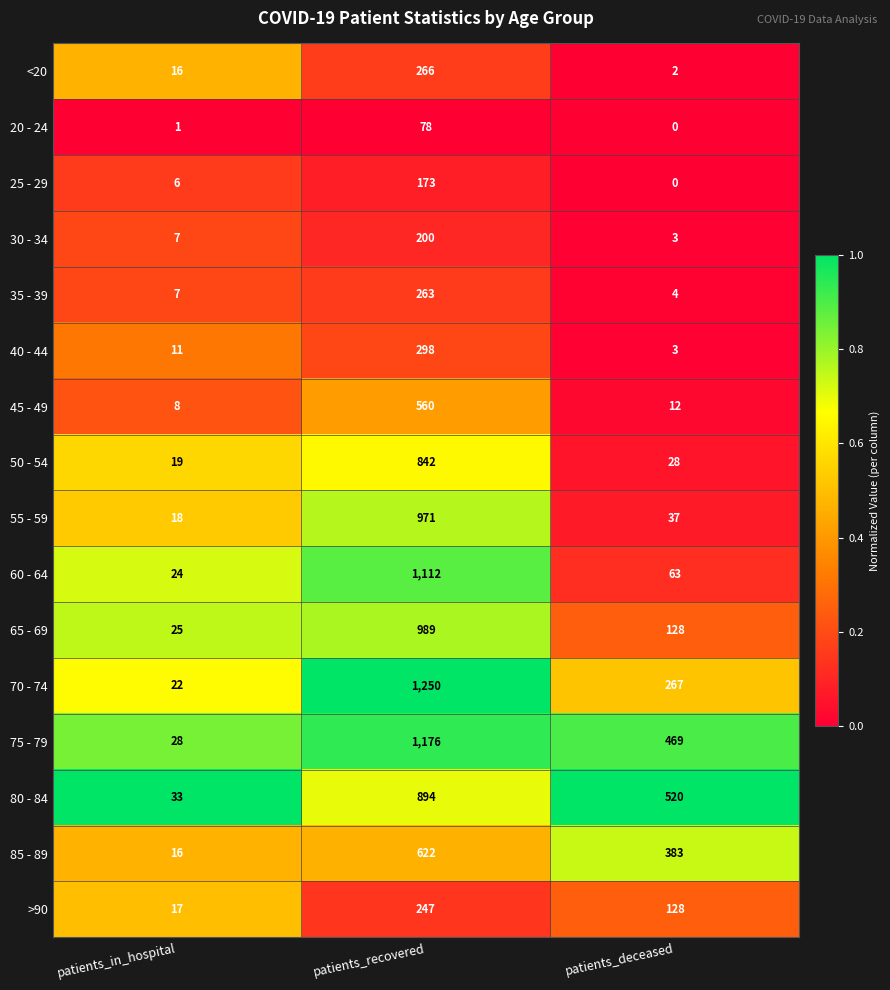

The value of 20 - 24 at patients_recovered is 113. True or false?

False